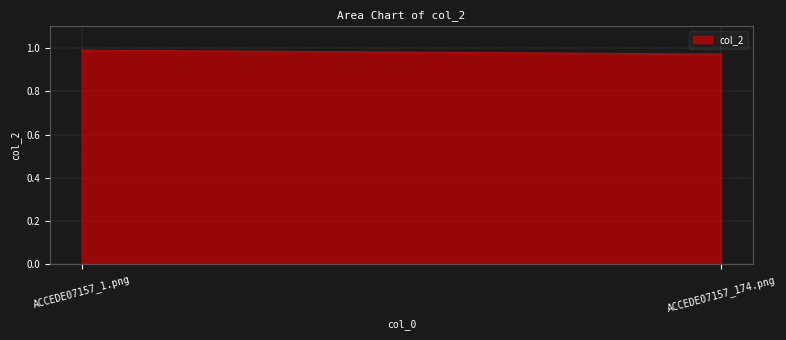

Between ACCEDE07157_1.png and ACCEDE07157_174.png, which is larger?

ACCEDE07157_1.png